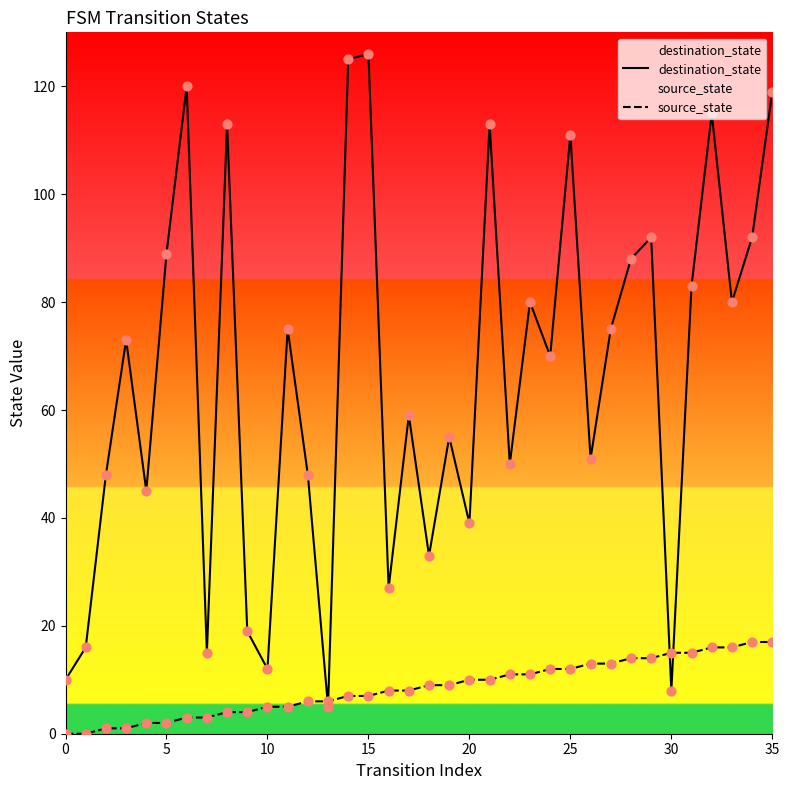

Which series has the largest total across all categories?

destination_state